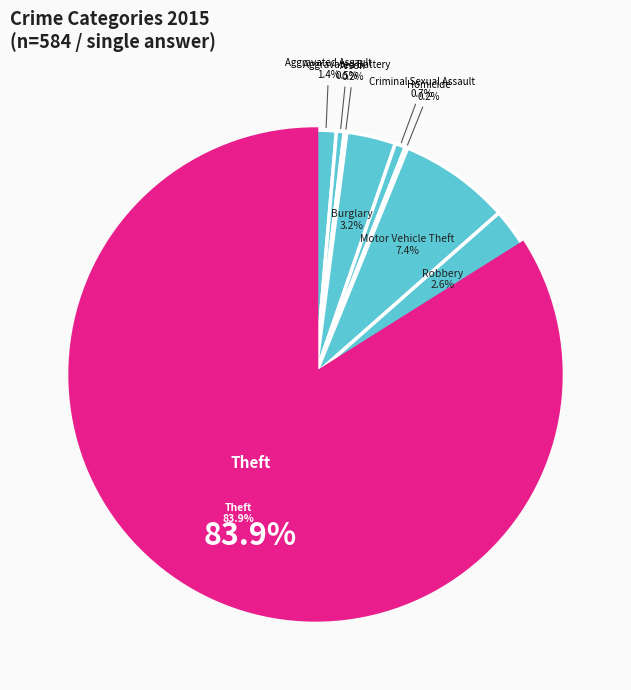

To the nearest percent, what percentage of the pie is Criminal Sexual Assault?

1%